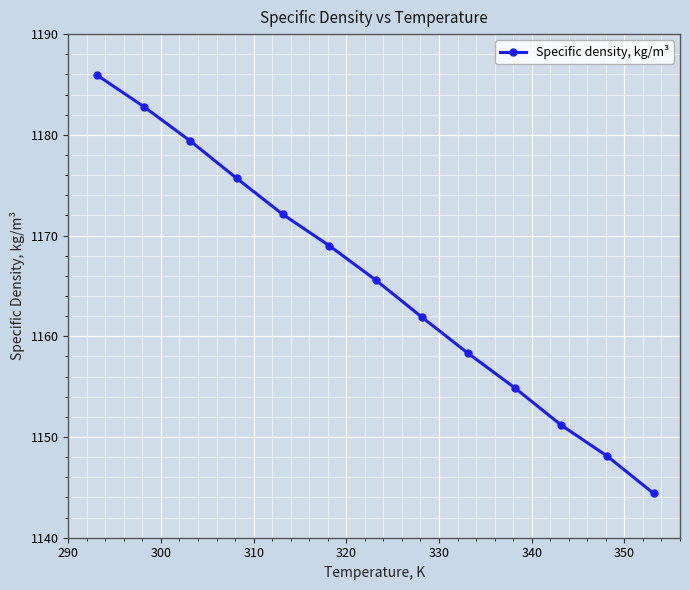

Reading left to right, list all the values displayed in this chart.

1185.9	1182.8	1179.4	1175.7	1172.1	1169.0	1165.6	1161.9	1158.3	1154.9	1151.2	1148.1	1144.4